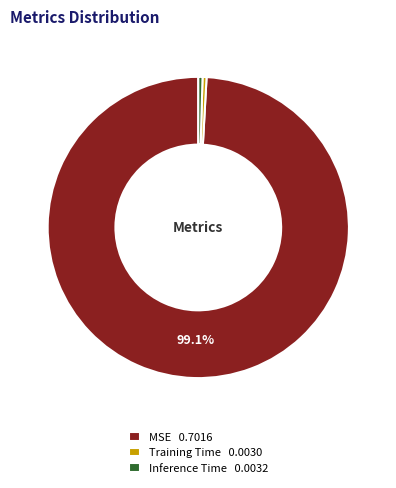

Is it true that MSE is 99% of the pie?

True